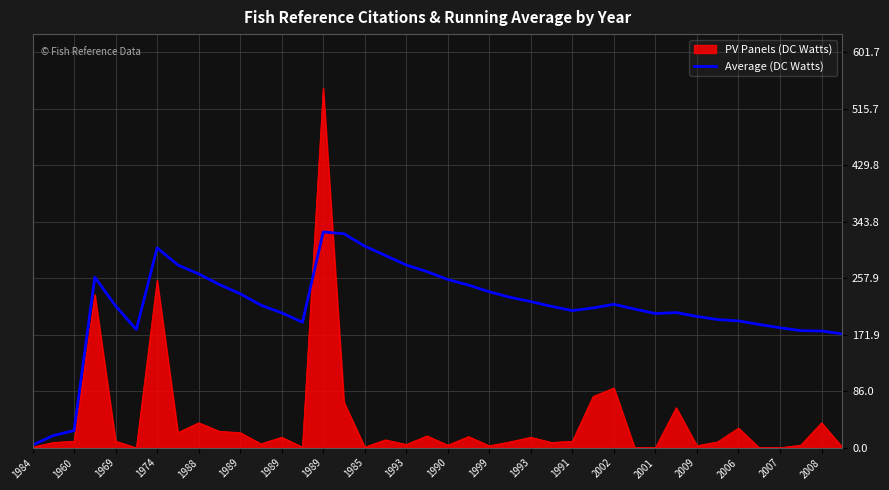

What is the greatest value displayed?

547.0